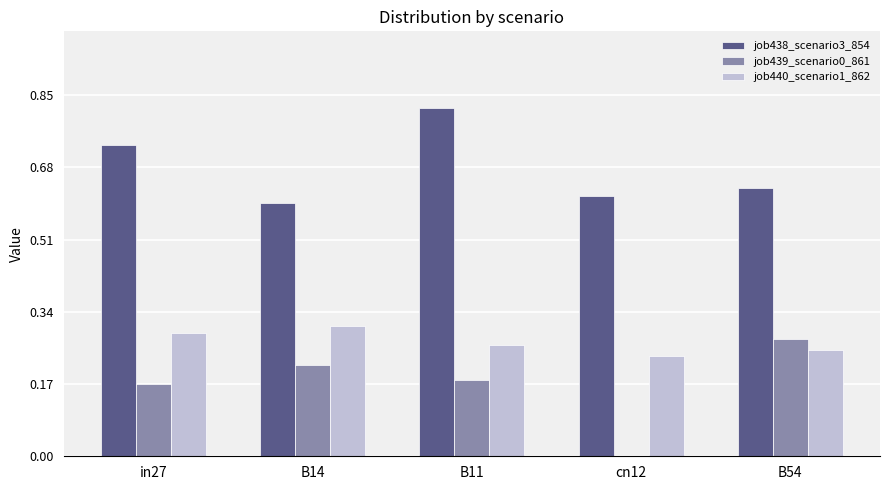

Is it true that job439_scenario0_861 equals 0.1 at B14?

False